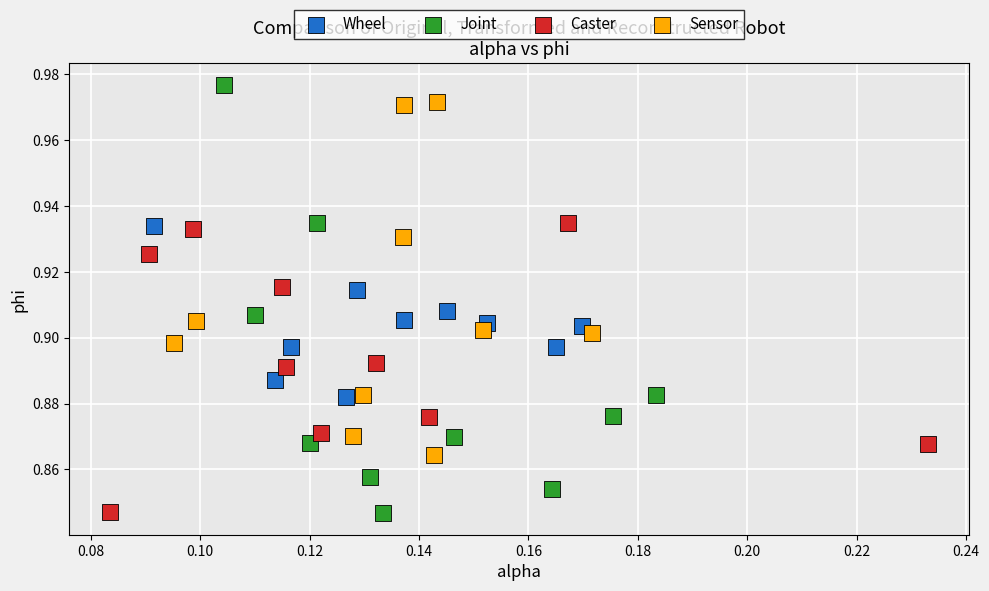

Which series has the largest Y range (max minus min)?

Joint